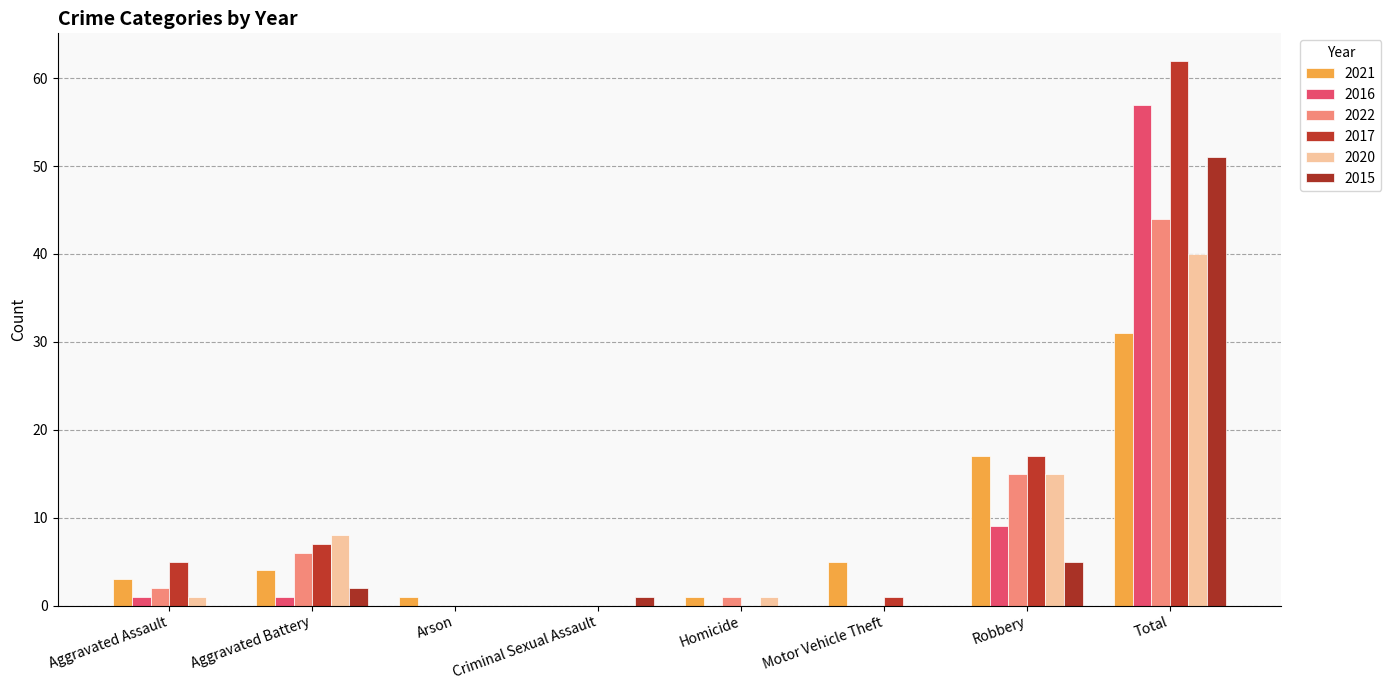

Is the value of 2016 at Robbery greater than the value of 2015 at Arson?

Yes